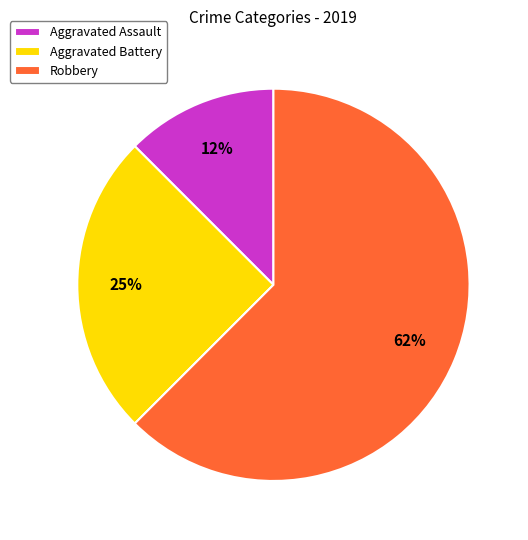

What is the majority slice?

Robbery